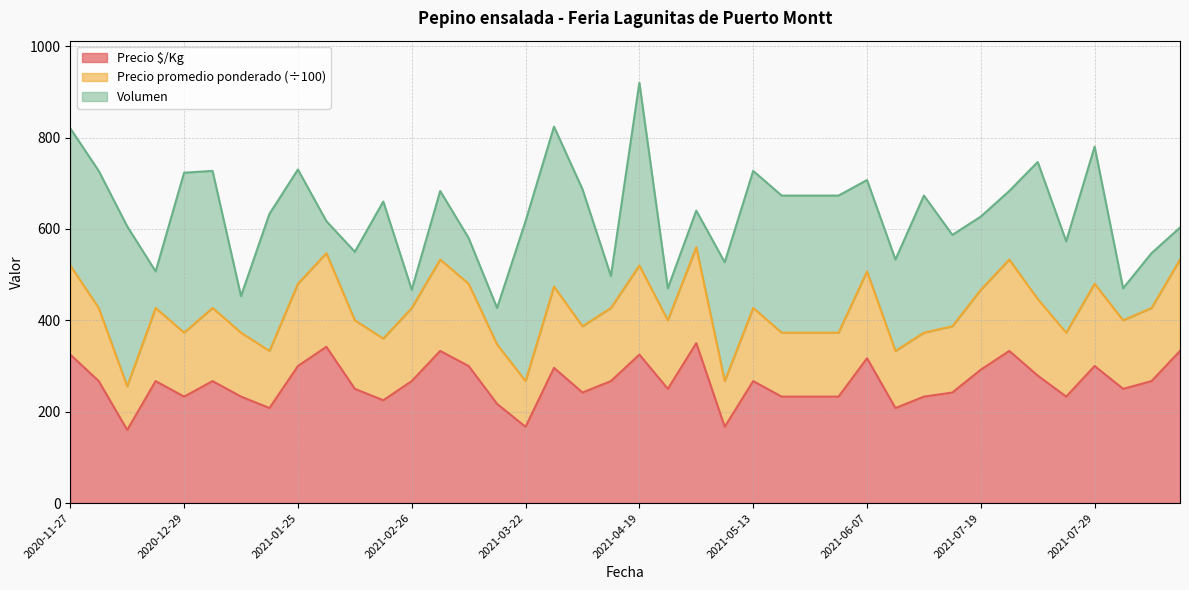

Is it true that Precio $/Kg equals 233.0 at 2021-01-12?

True